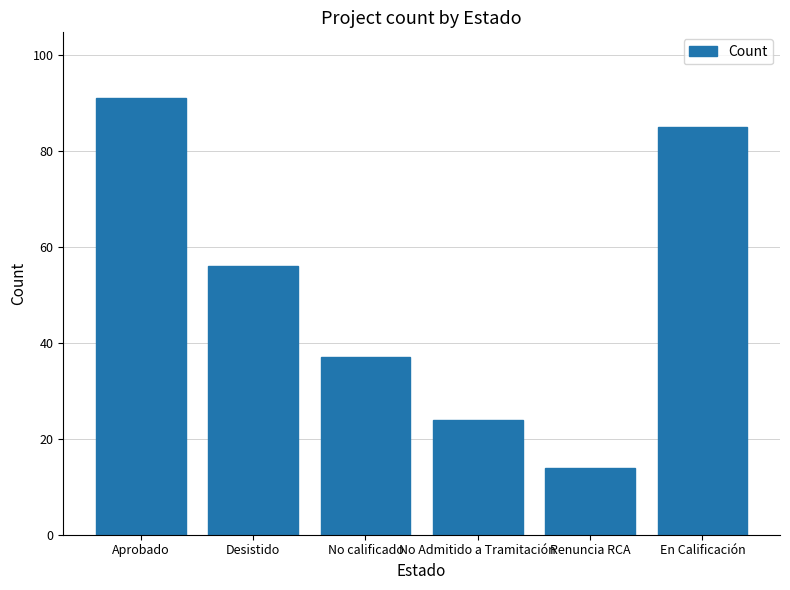

Which category has the highest value across all series?

Aprobado